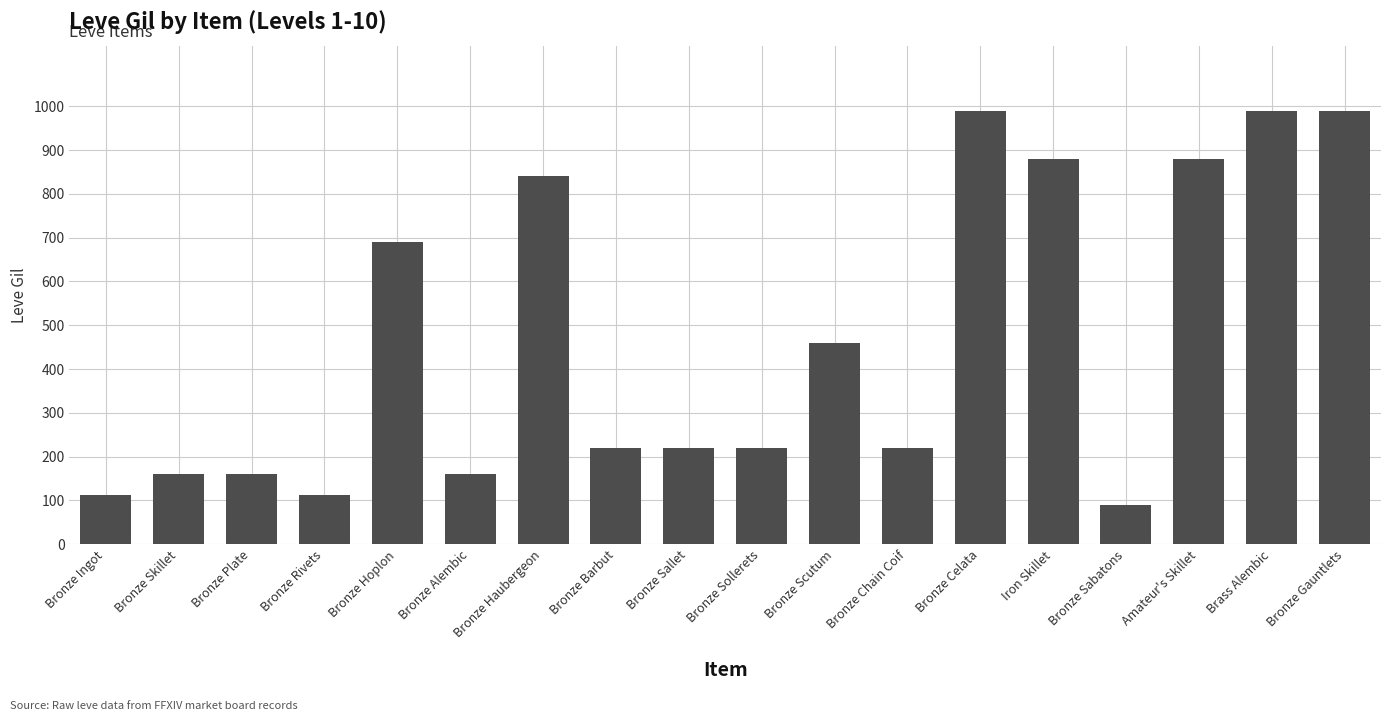

What is the maximum value shown in the chart?

990